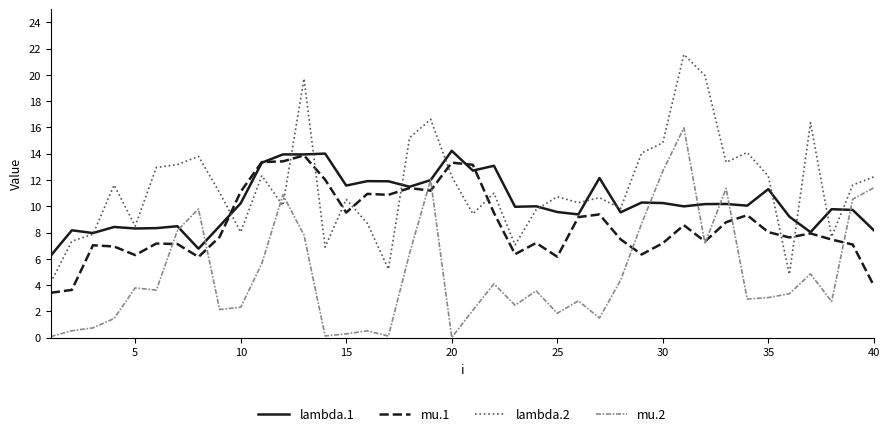

At how many categories does at least one series exceed 21?

1